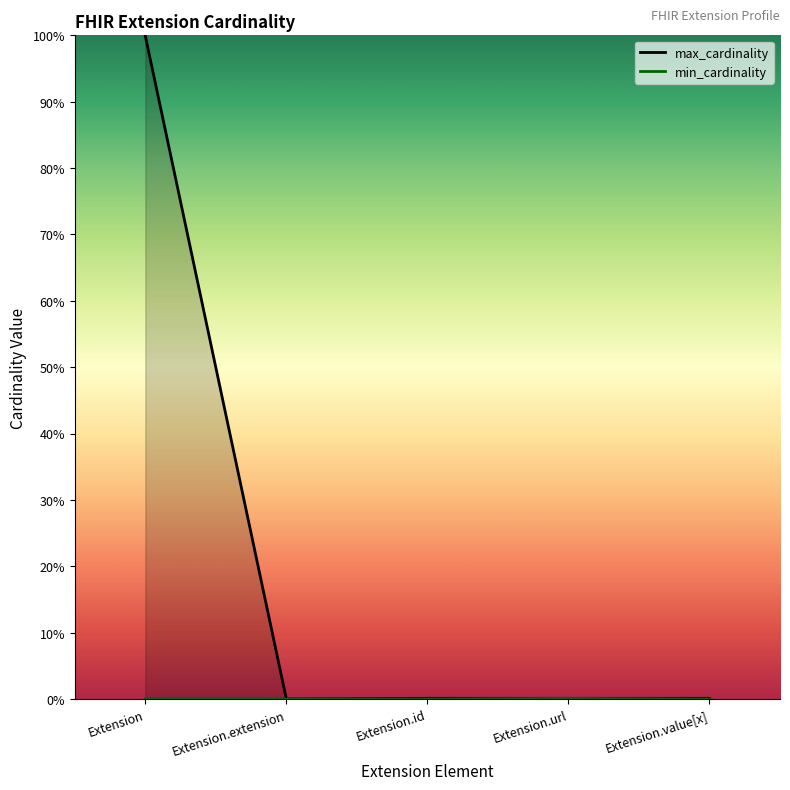

Which label corresponds to the largest value in the chart?

Extension